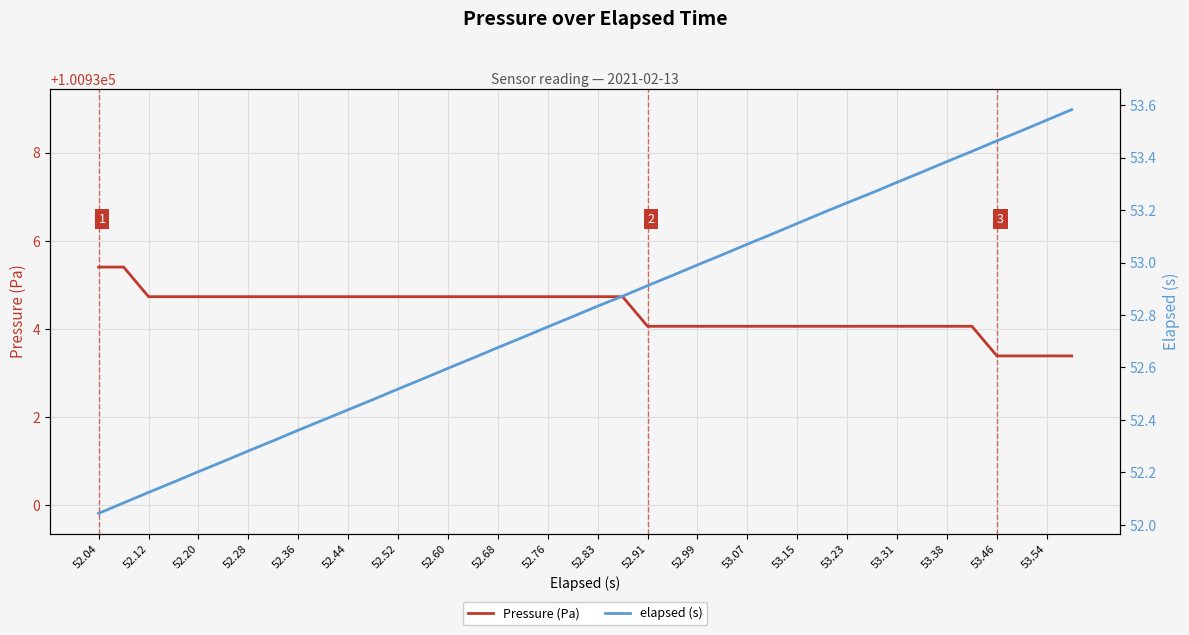

True or false: Pressure (Pa) and elapsed (s) cross at least once.

False